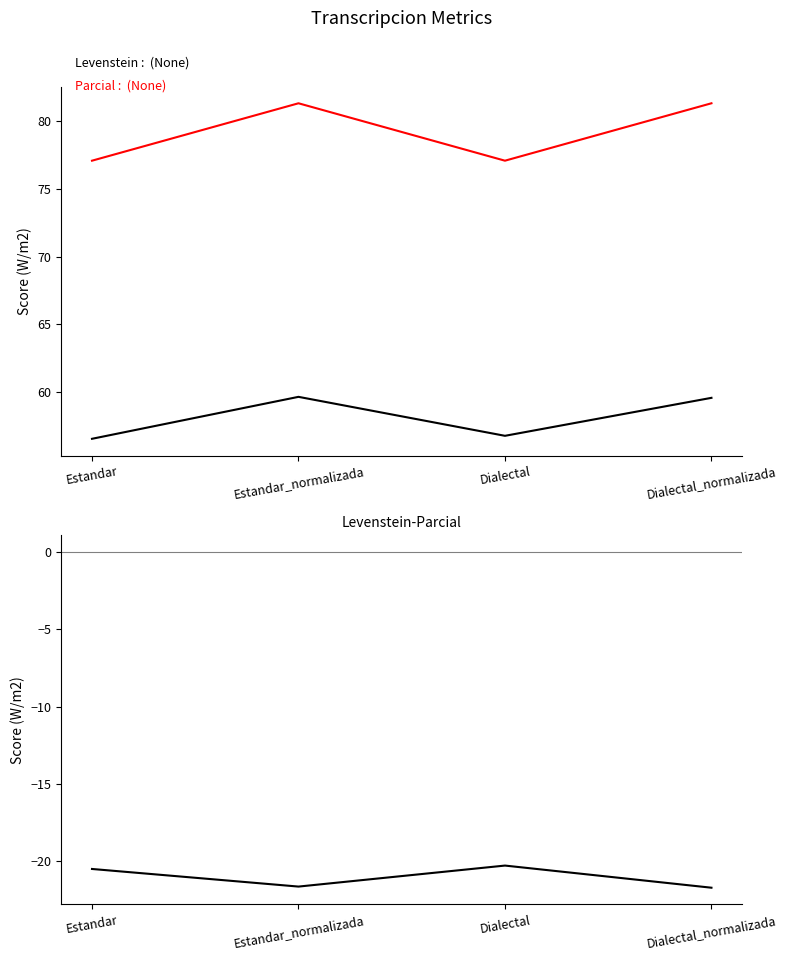

At which label is Levenstein closest to 58?

Dialectal